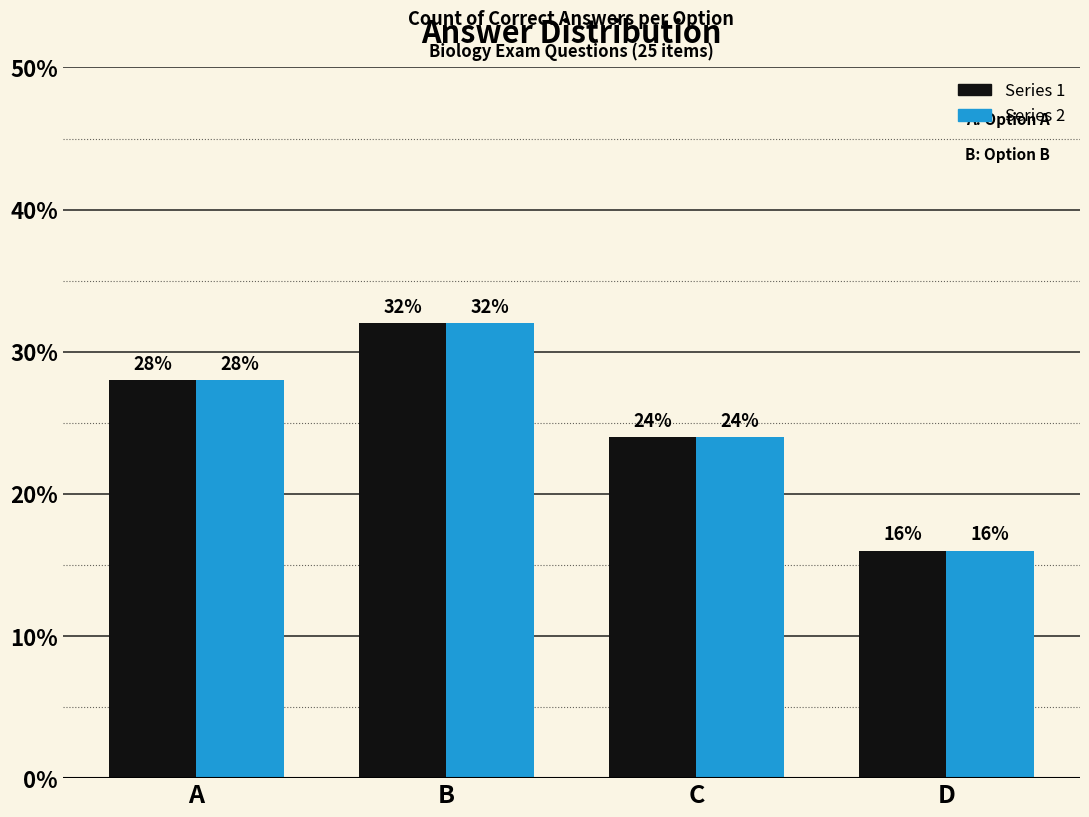

Are the bars grouped side by side (vs. stacked)?

Yes